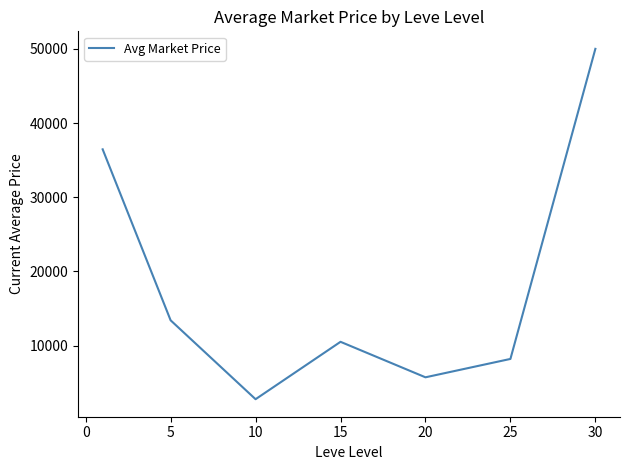

True or false: the data has more than 0 interior local peaks.

True